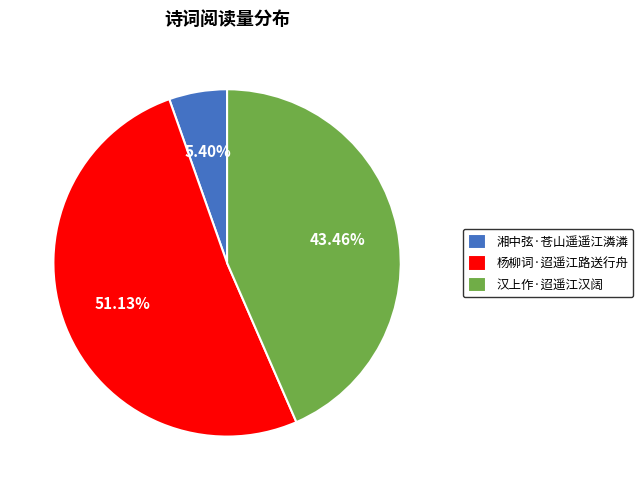

The 杨柳词·迢遥江路送行舟 slice represents 64% of the pie. True or false?

False